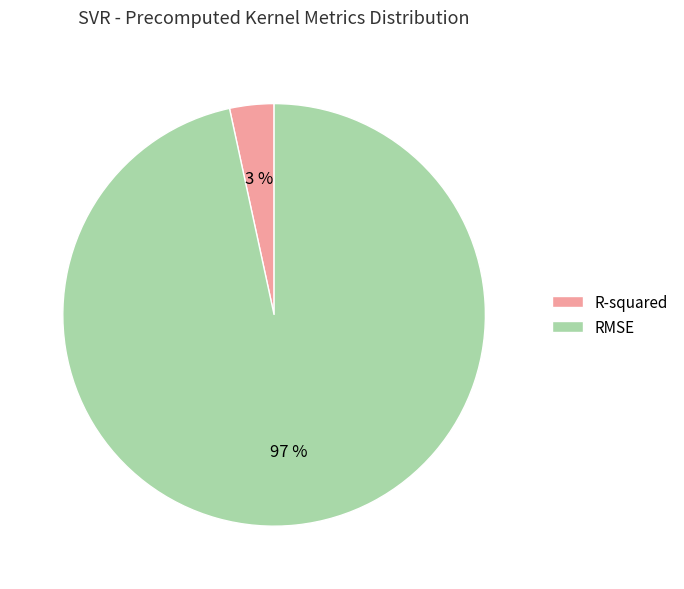

Rank the categories by value from lowest to highest.

R-squared, RMSE